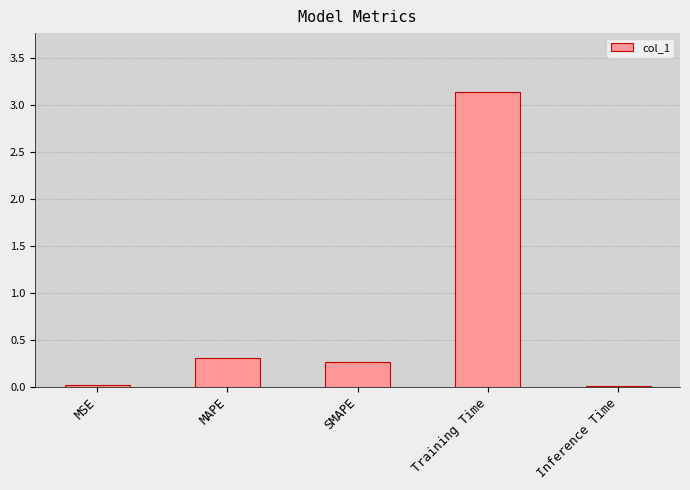

The chart shows a value of 0.3 at MAPE. True or false?

True